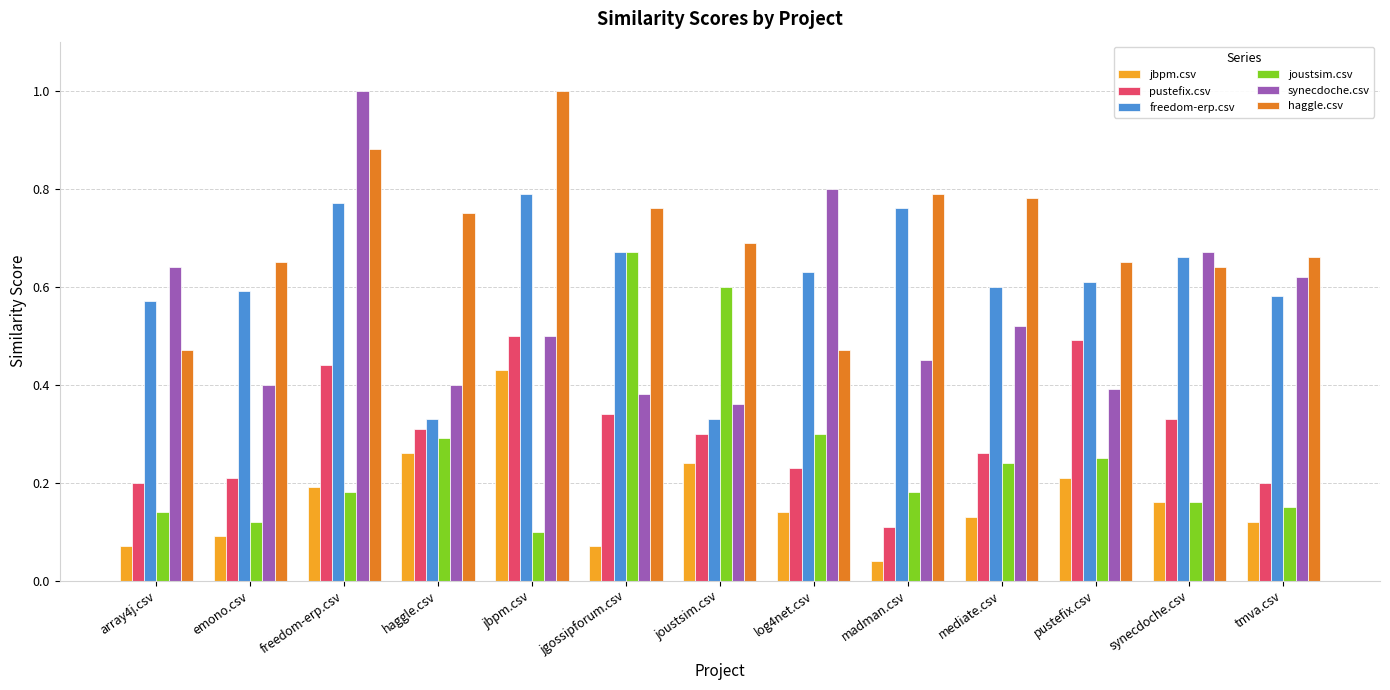

What is the total value across all series at tmva.csv?

2.3